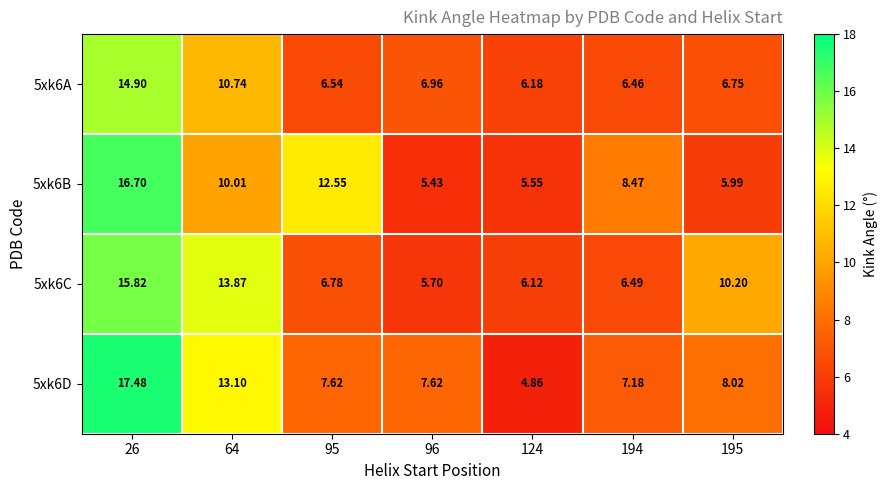

At how many categories does at least one series exceed 11?

3